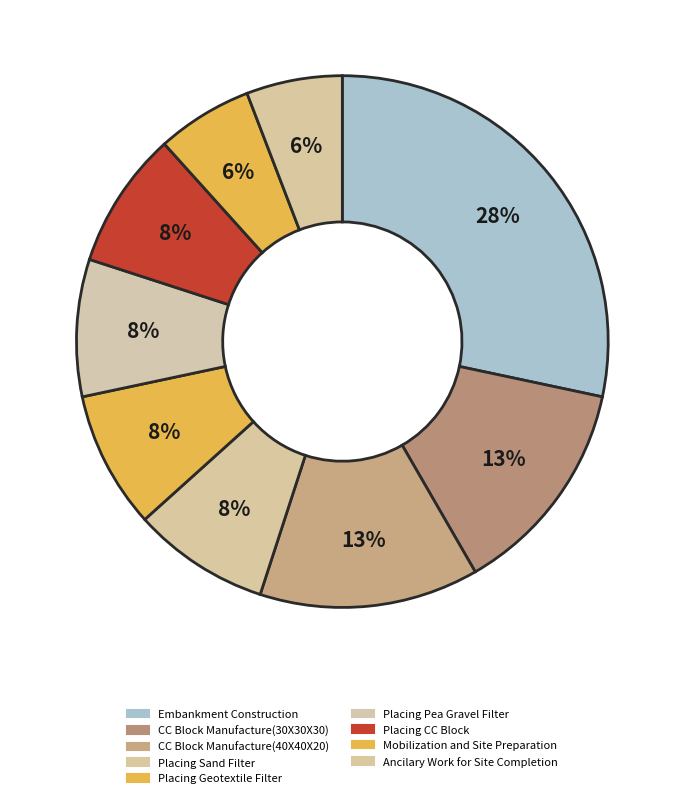

To the nearest percent, what is the average slice percentage?

11%